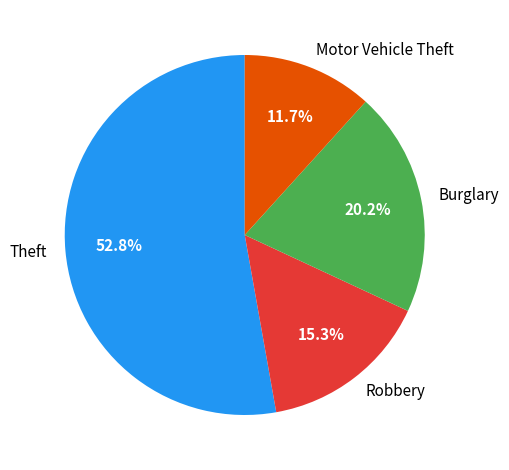

Which slice is the smallest?

Motor Vehicle Theft